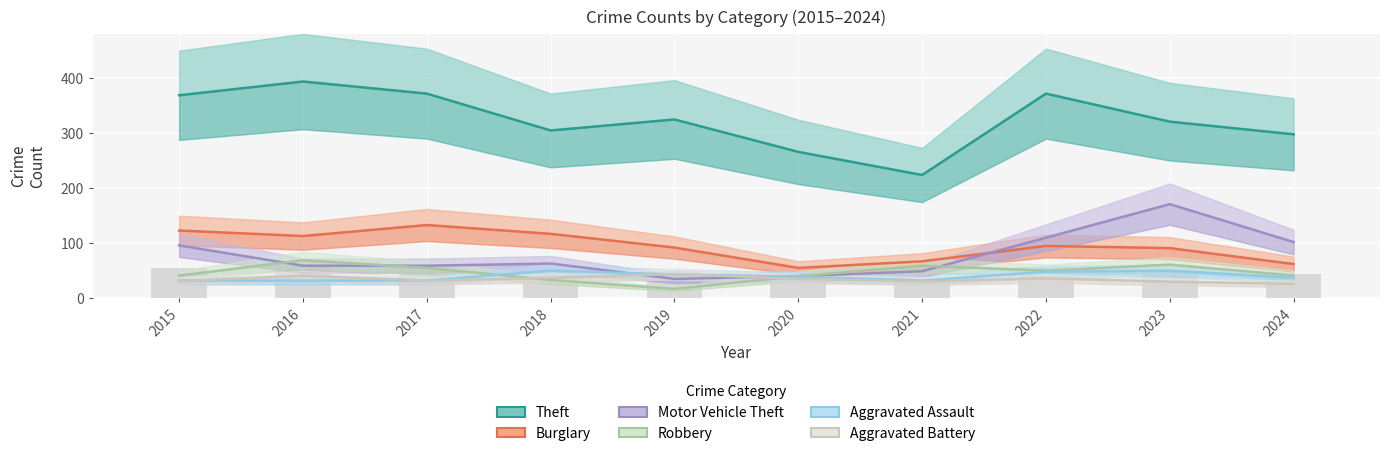

What is the value of the Aggravated Battery bar at the 9th from the left?

30